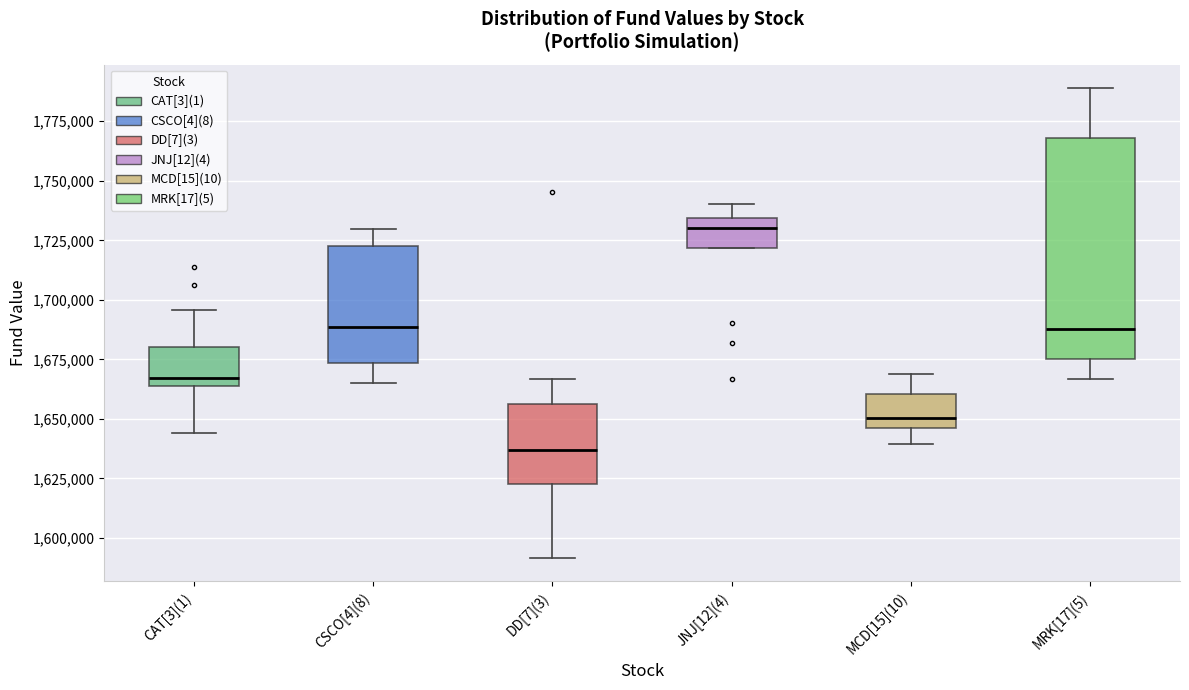

Reading left to right, transcribe this box plot: for each box, give where its median line is, the range the box spans, and where its two whiskers end, as read against the y-axis. The values are not printed on the chart, so give them approximately, as read against the axis.

CAT[3](1): median 1665000 (just above the box's lower edge), box 1665000 to 1680000, whiskers 1645000 to 1695000
CSCO[4](8): median 1690000, box 1675000 to 1725000, whiskers 1665000 to 1730000
DD[7](3): median 1635000, box 1625000 to 1655000, whiskers 1590000 to 1665000
JNJ[12](4): median 1730000, box 1720000 to 1735000, whiskers 1720000 to 1740000
MCD[15](10): median 1650000, box 1645000 to 1660000, whiskers 1640000 to 1670000
MRK[17](5): median 1690000, box 1675000 to 1770000, whiskers 1665000 to 1790000